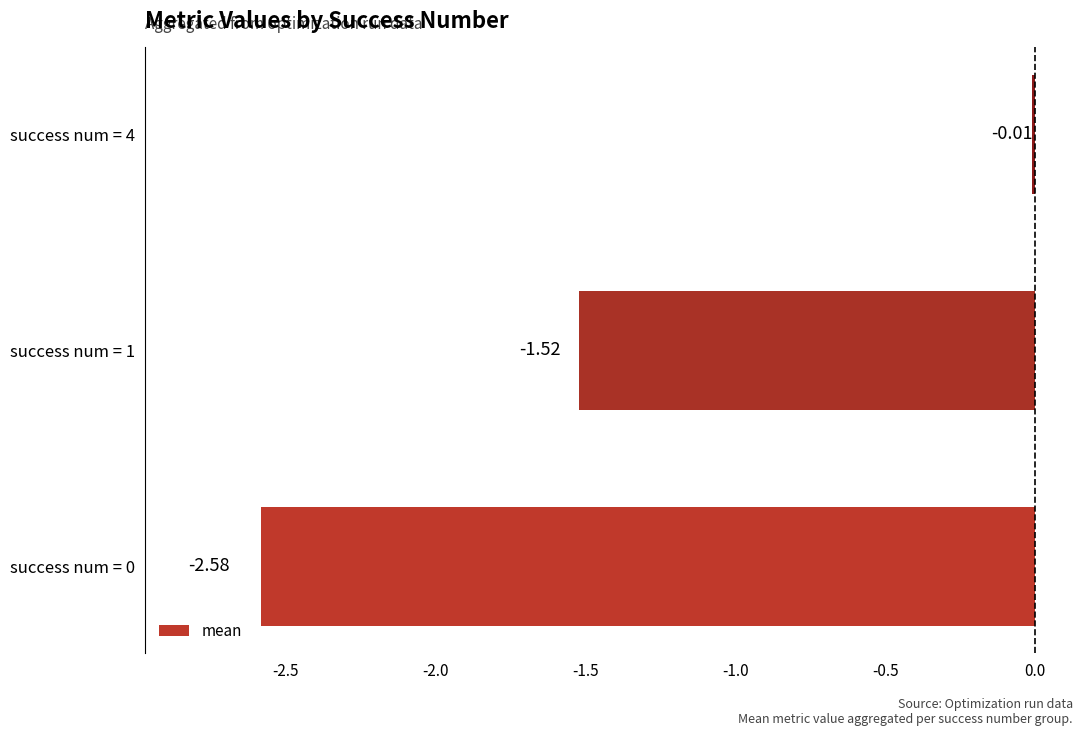

Which has a higher value, success num = 4 or success num = 1?

success num = 4